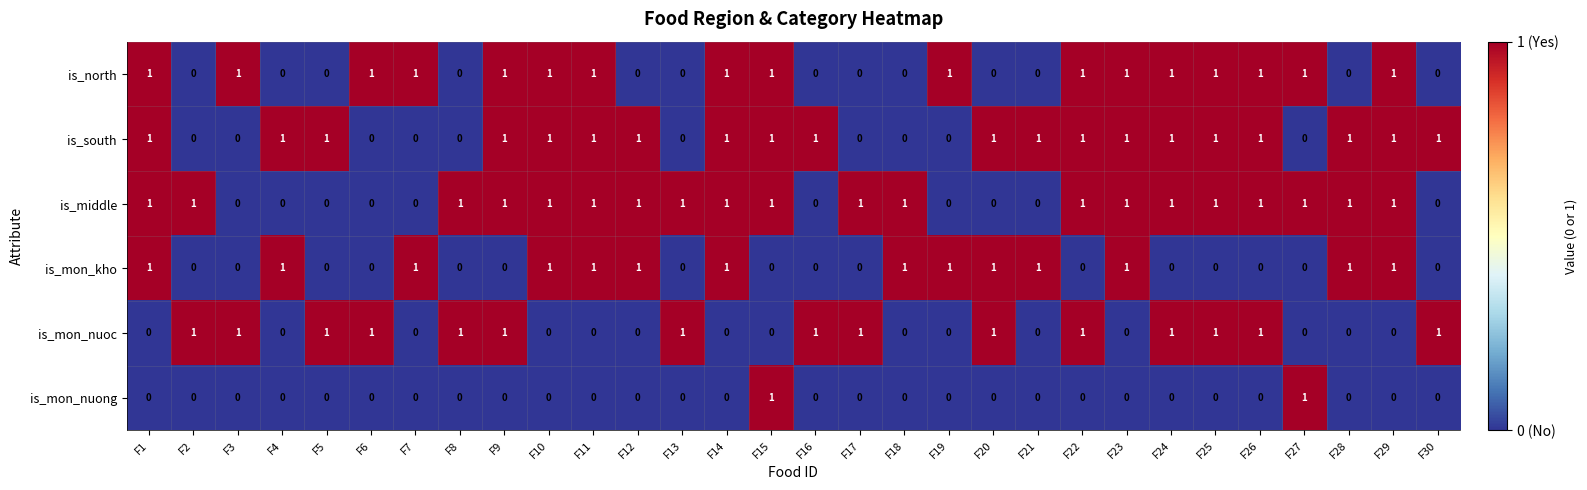

Is it true that is_south equals 0 at F8?

True